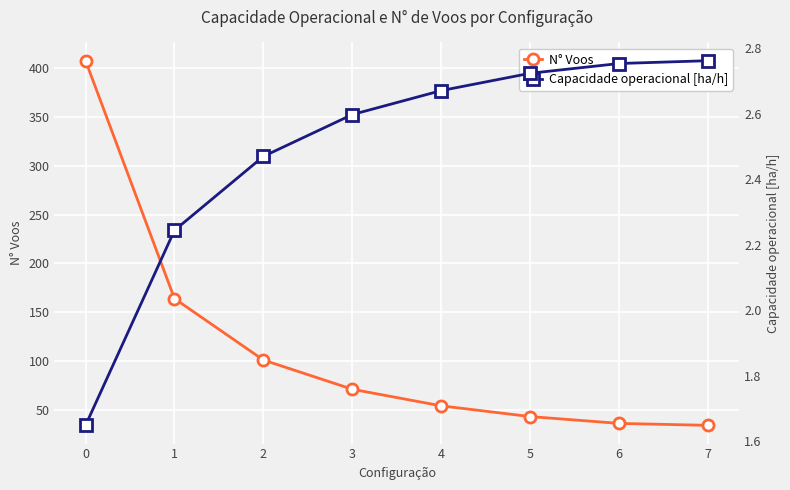

The value of N° Voos at 2 is 101.0. True or false?

True